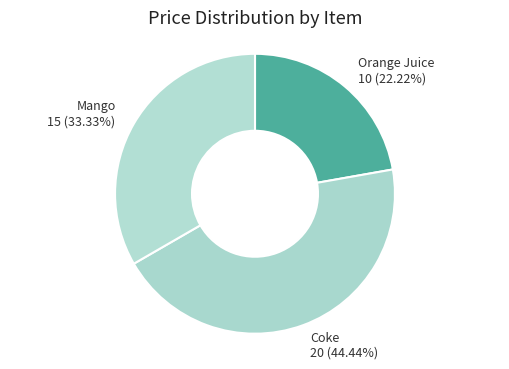

Approximately how many times larger is the value at Orange Juice compared to Mango?

0.7